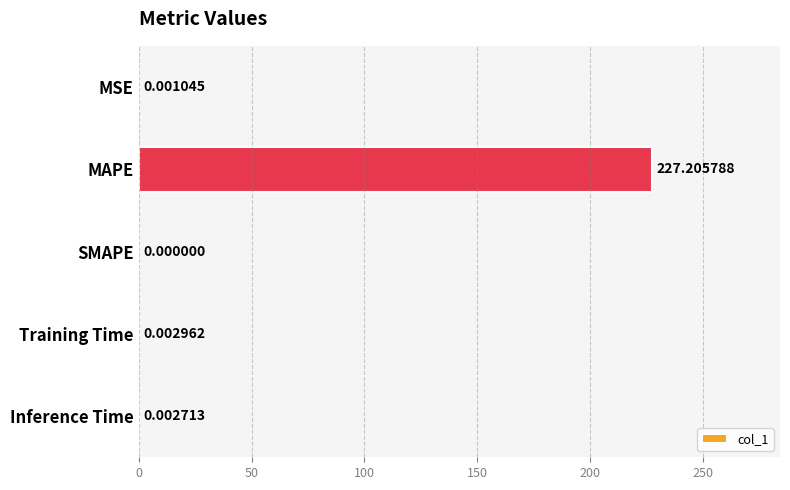

At which category does the chart reach its peak across all series?

MAPE